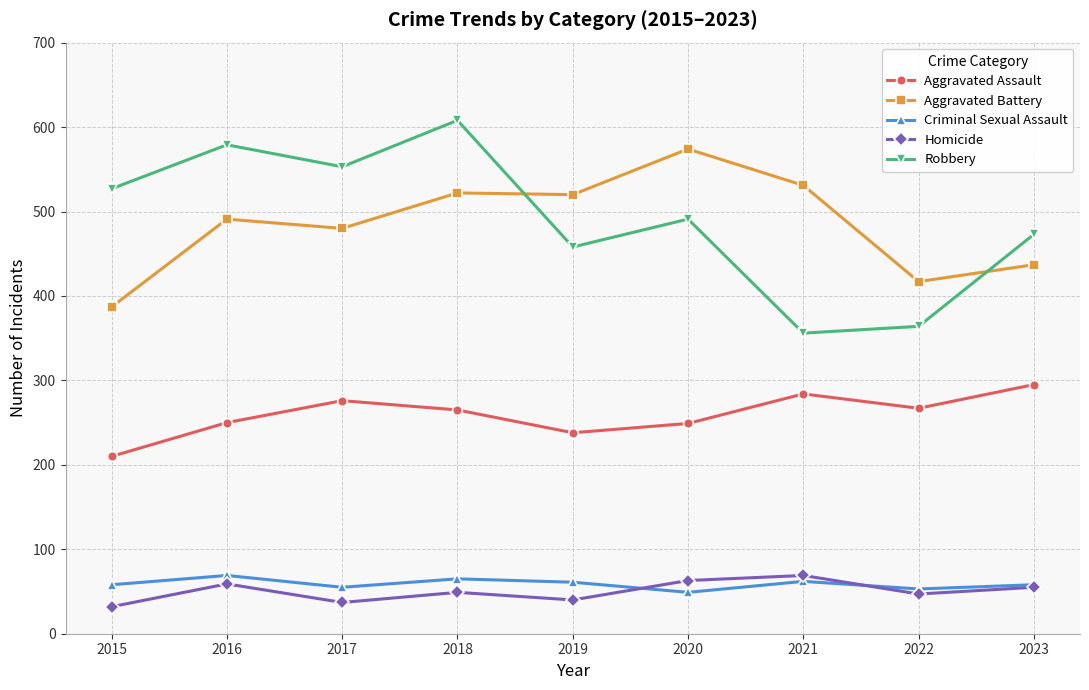

At how many categories does at least one series exceed 200?

9